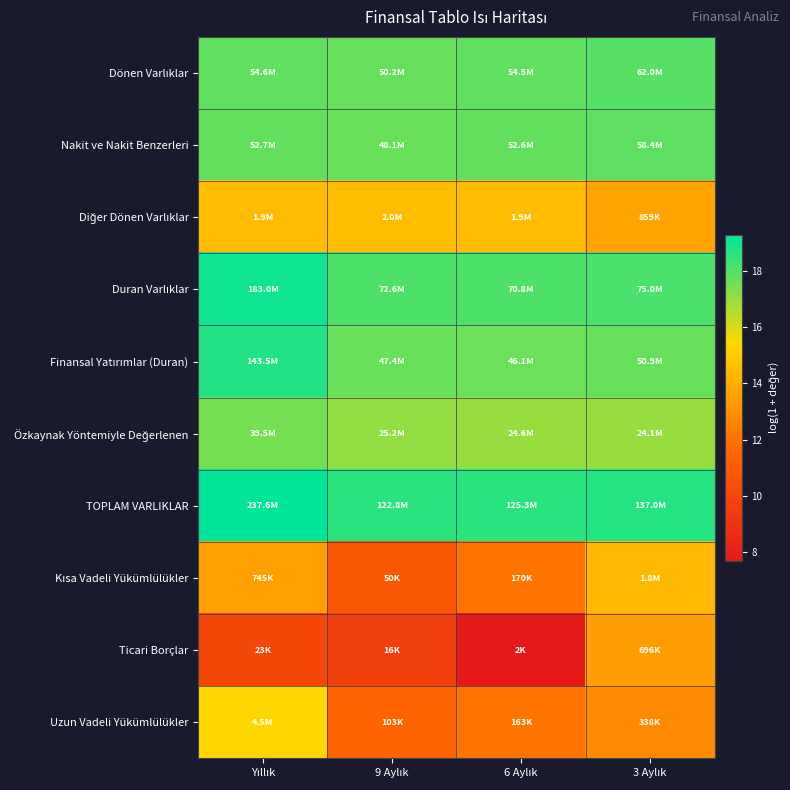

Which series has the largest total across all categories?

TOPLAM VARLIKLAR